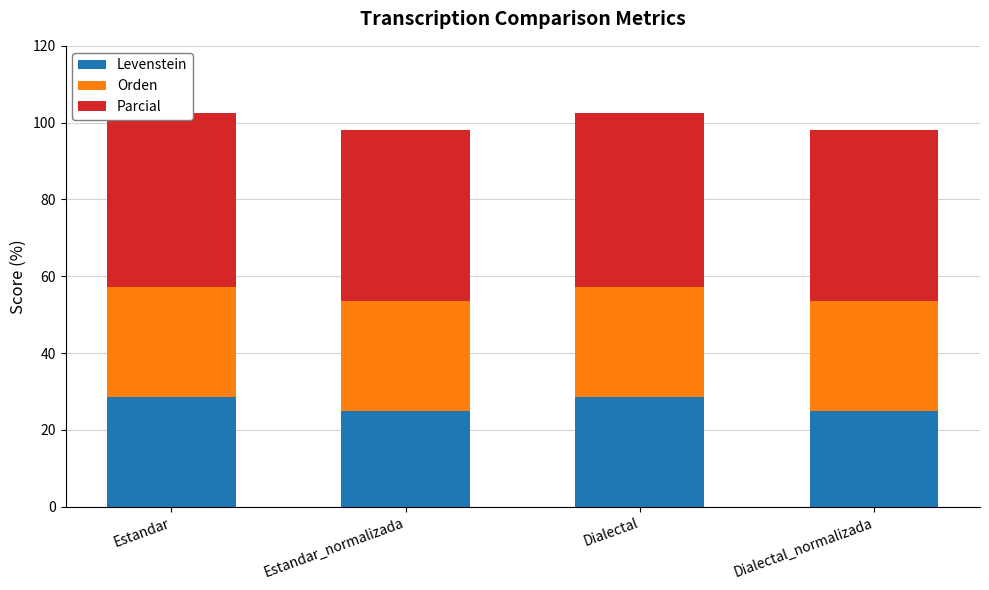

At which category is the sum across all series the highest?

Estandar